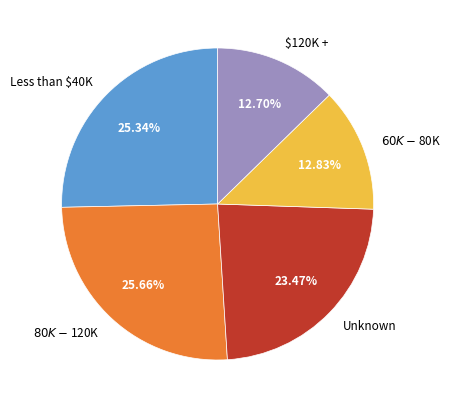

Is there a majority slice in this chart?

No